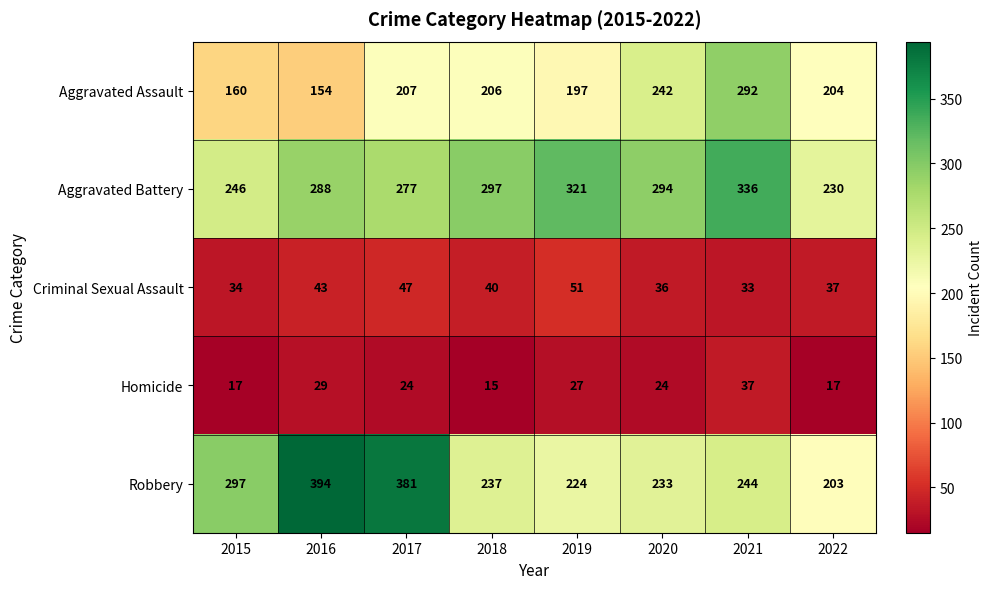

What is the difference between the maximum and minimum values in the Robbery series?

191